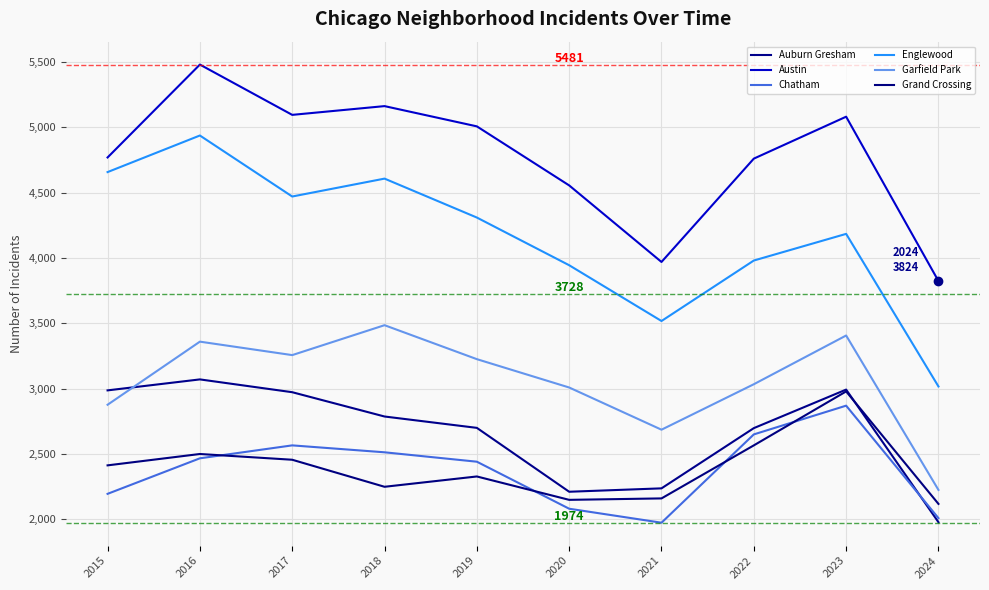

Is the value of Chatham at 2023 greater than the value of Englewood at 2020?

No